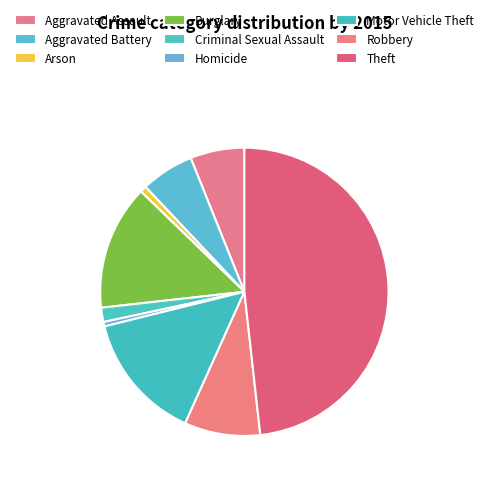

Count the number of slices in the pie.

9